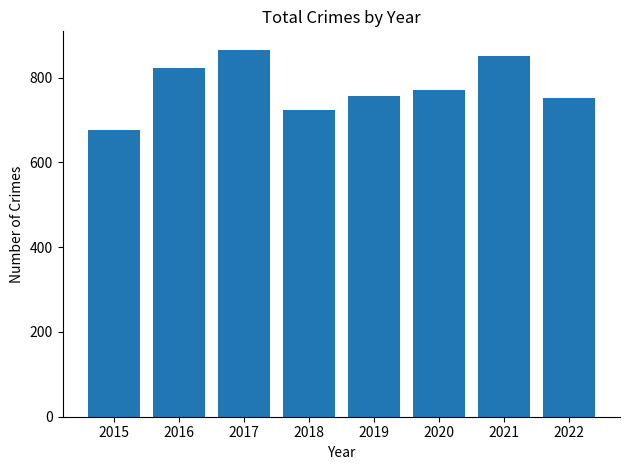

Does the chart contain stacked bars?

No